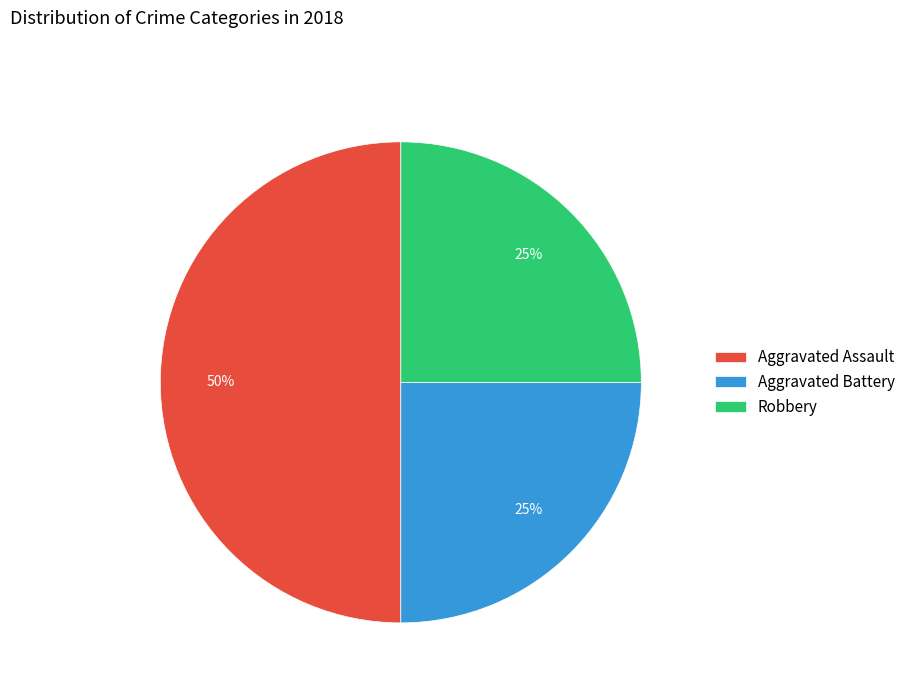

Do Aggravated Assault and Robbery together represent more than half of the pie?

Yes